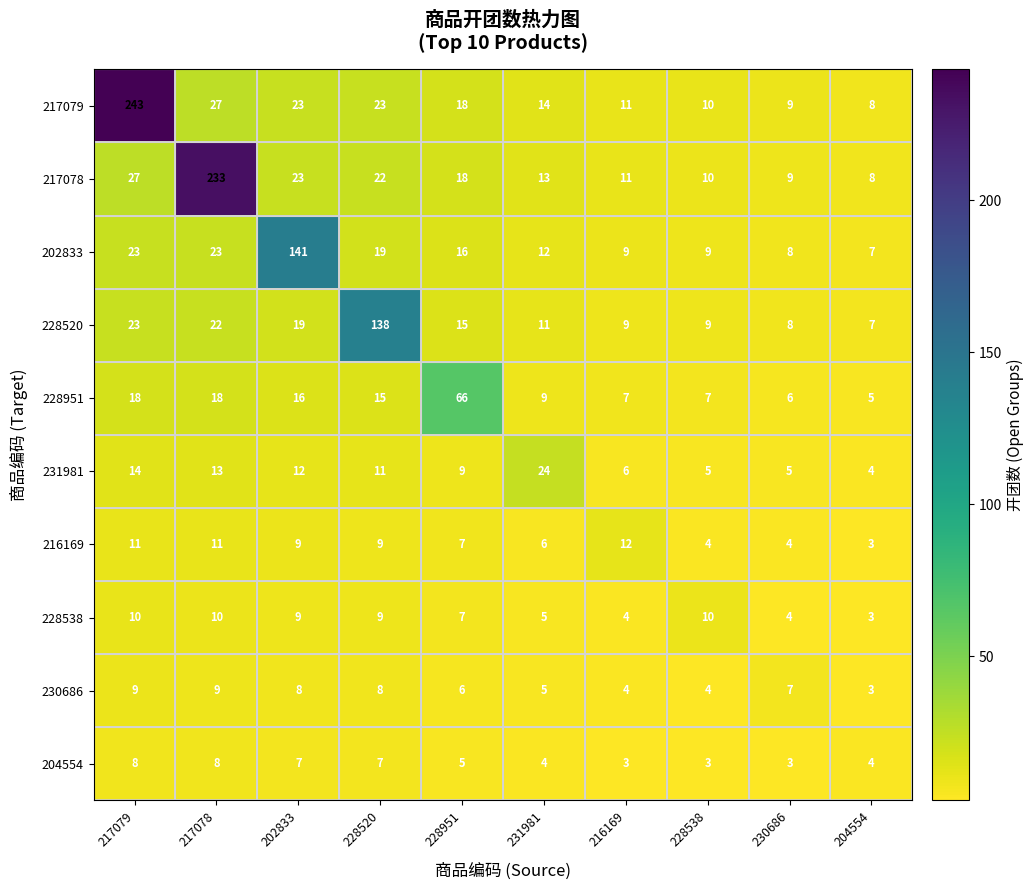

How many data points does each series have?

10